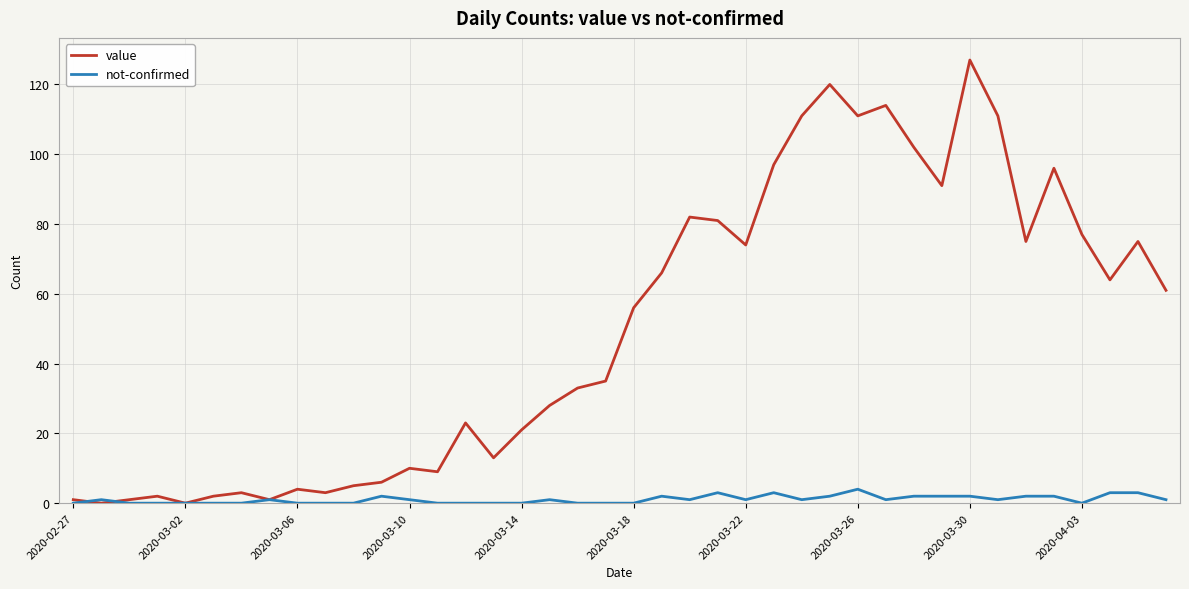

List the series in order of their overall mean, lowest first.

not-confirmed, value